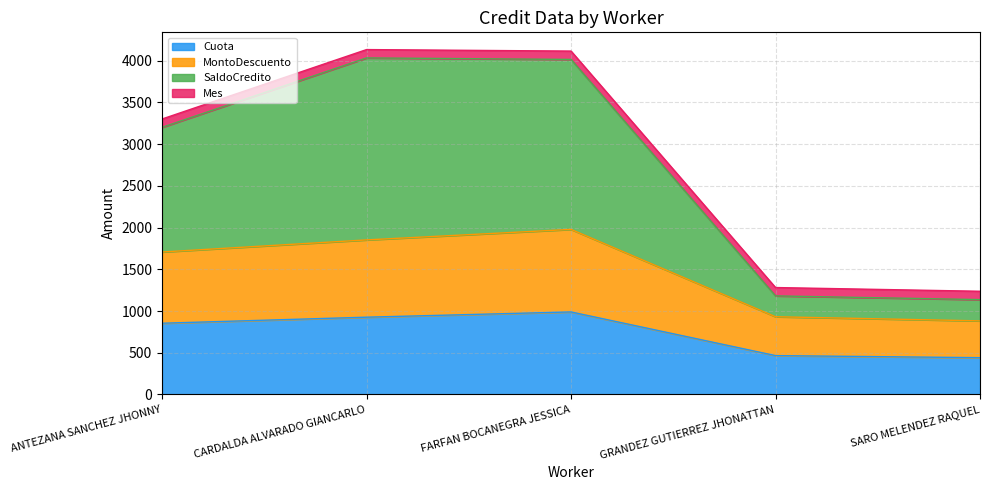

What is the label of the 5th point from the left?

SARO MELENDEZ RAQUEL